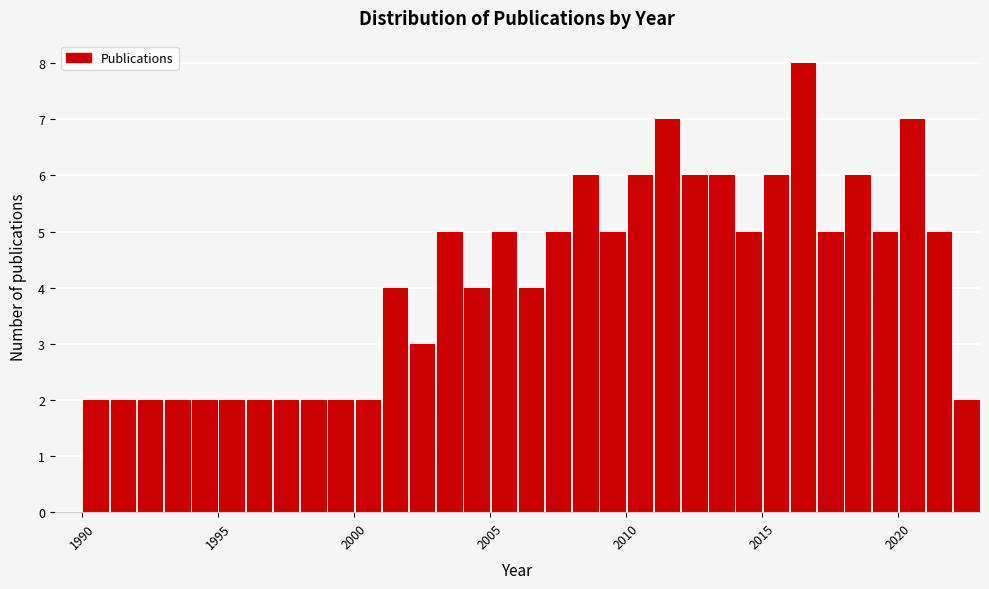

Read against the x-axis, roughly where is the centre of the tallest bar?

2016.5